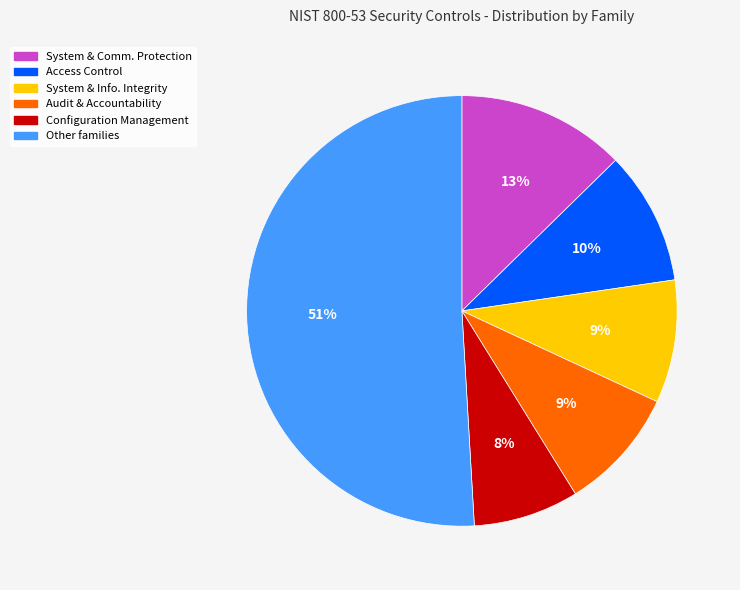

To the nearest percent, what is the difference between the largest and smallest slice percentages?

43%